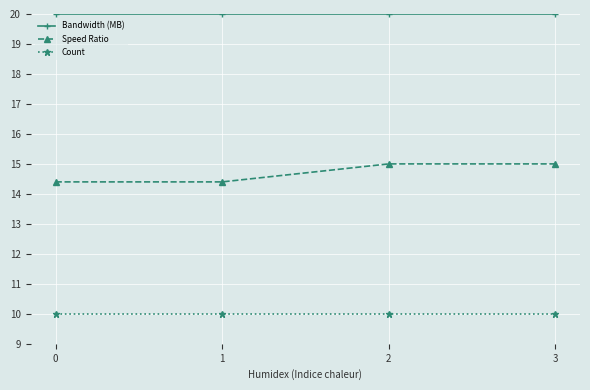

What is the highest value of the Bandwidth (MB) series?

20.0